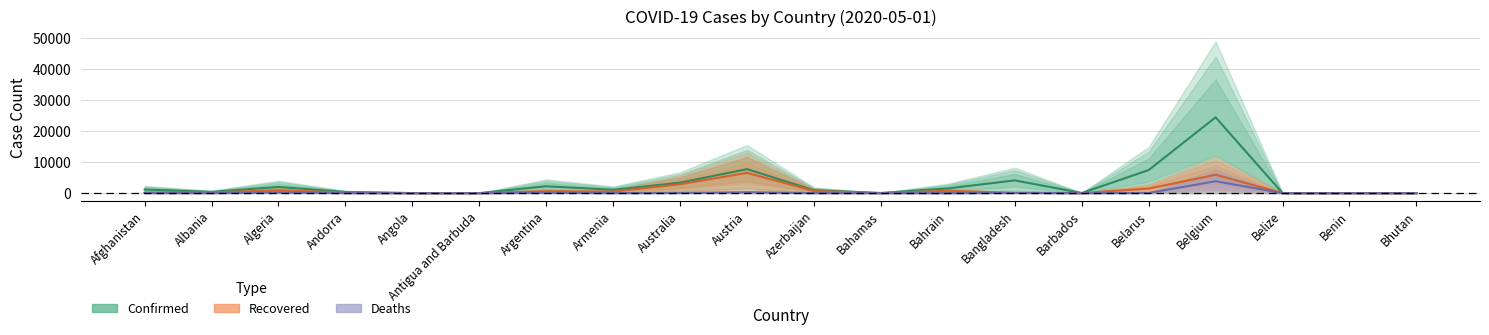

Rank the series at Antigua and Barbuda from lowest to highest value.

Deaths, Recovered, Confirmed